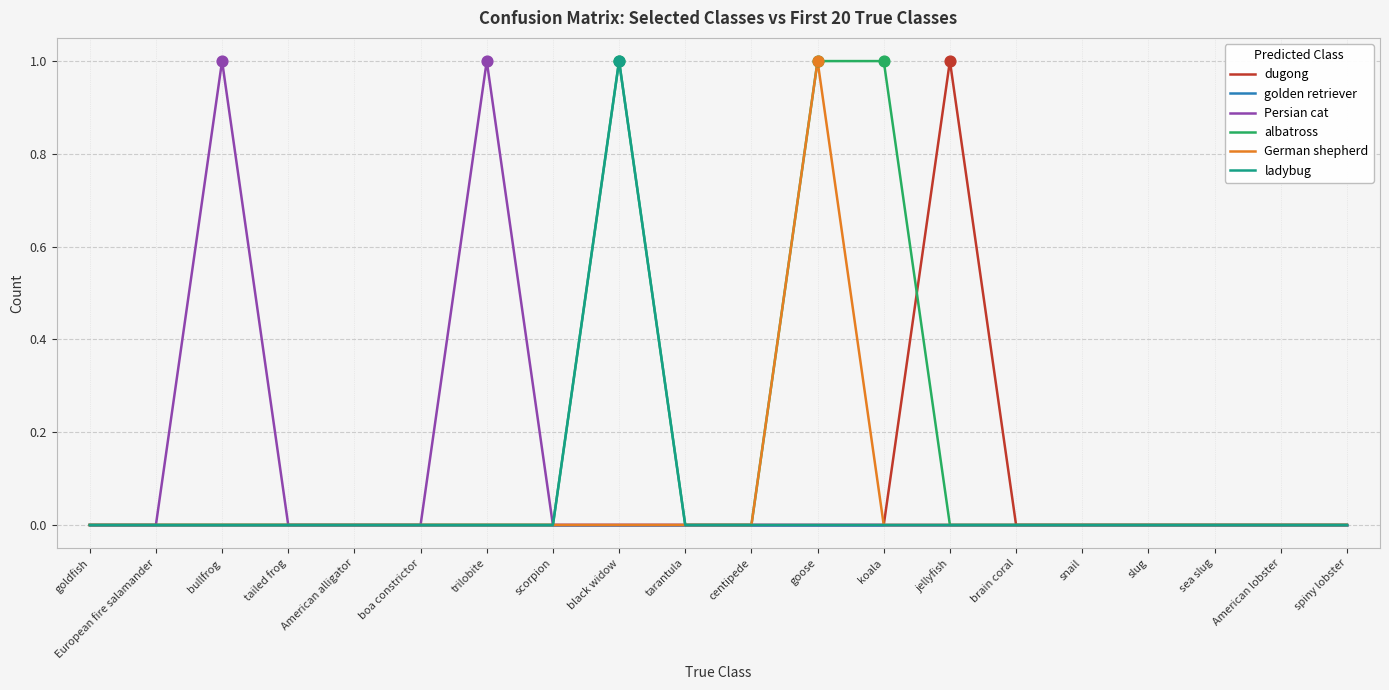

At which label does ladybug reach its peak?

black widow